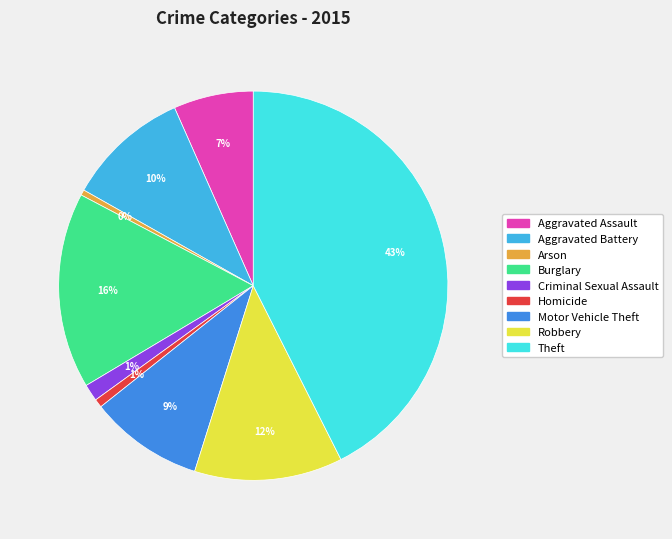

How many slices are in this pie chart?

9